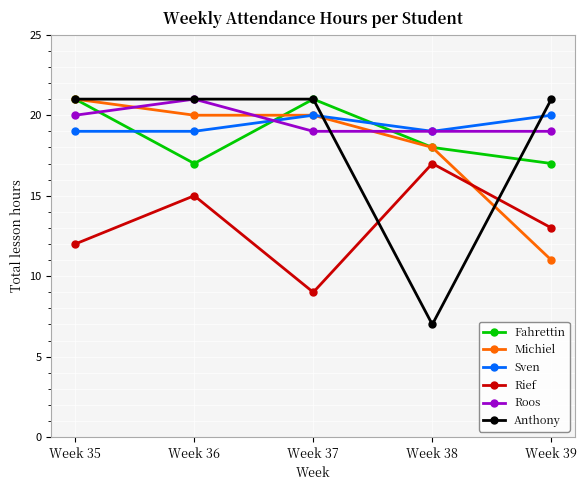

Count the number of data series in this chart.

6